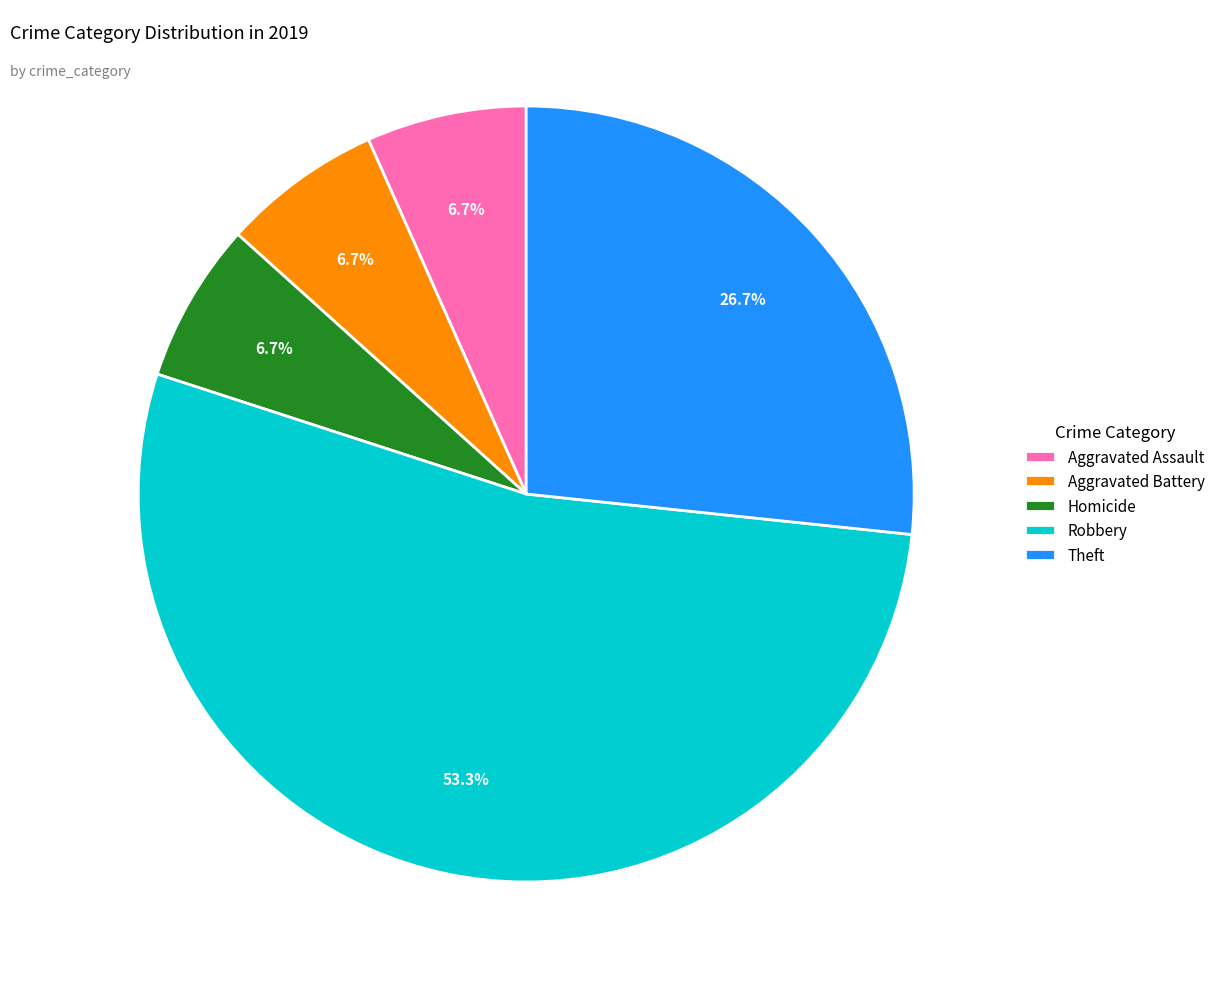

The Aggravated Assault slice represents 13% of the pie. True or false?

False